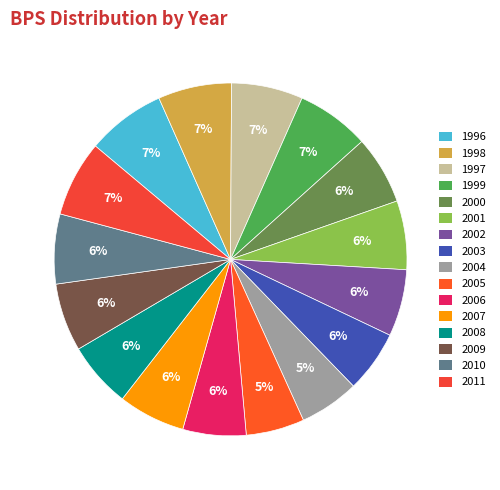

What is the smallest slice in the pie chart?

2005